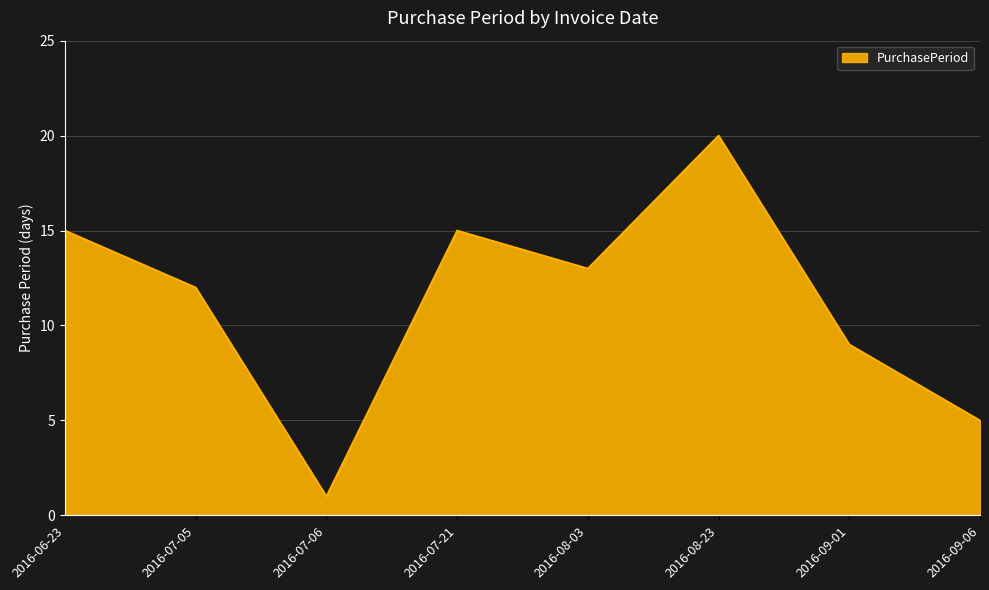

What is the sum of the values at 2016-08-03 and 2016-07-05?

25